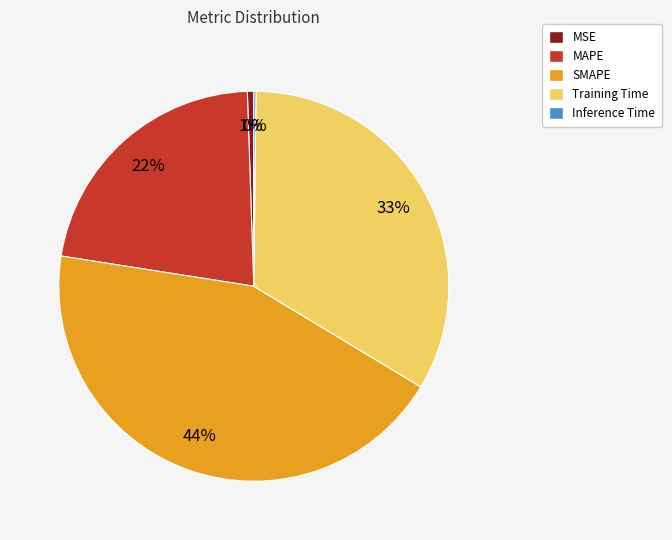

Which slice is the largest?

SMAPE